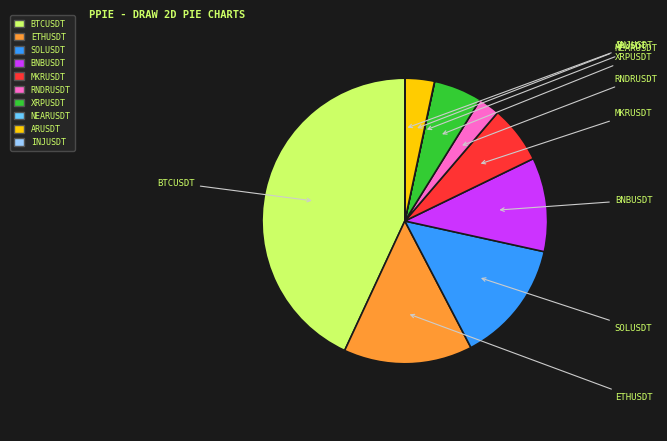

Does any single category account for the majority?

No